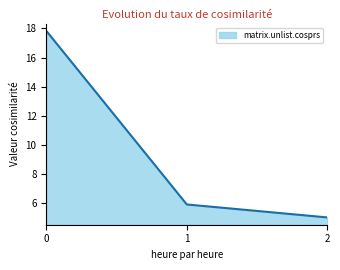

Where is the data nearest to the value 11?

1